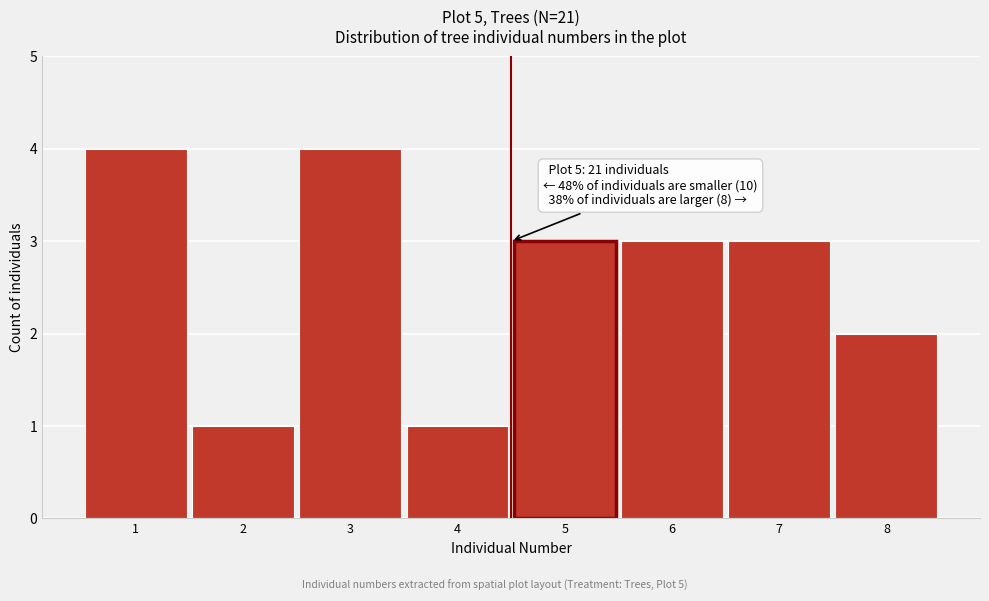

Reading left to right, list all the values displayed in this chart.

1=4	2=1	3=4	4=1	5=3	6=3	7=3	8=2